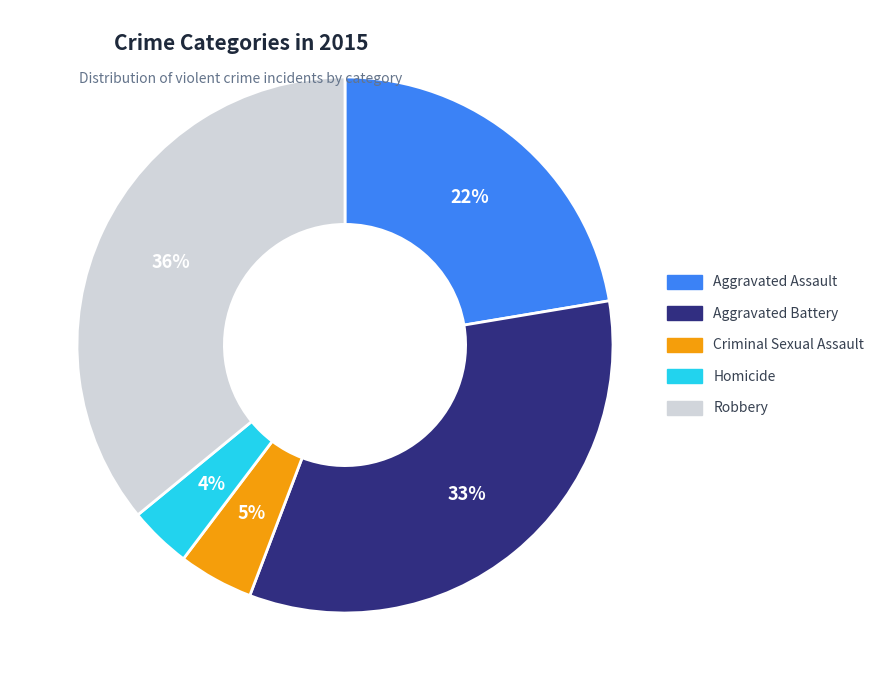

Combined, what portion of the pie is Aggravated Battery and Aggravated Assault?

55.8%